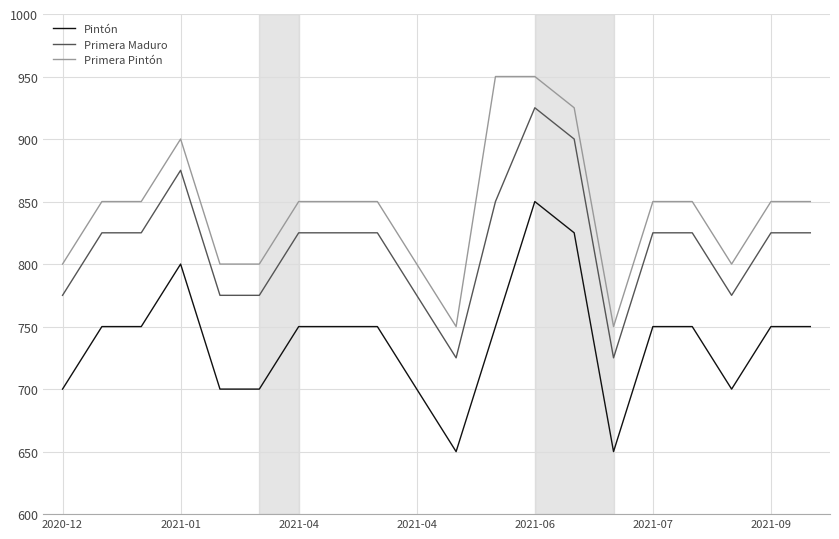

What is the average value of the Pintón series?

739